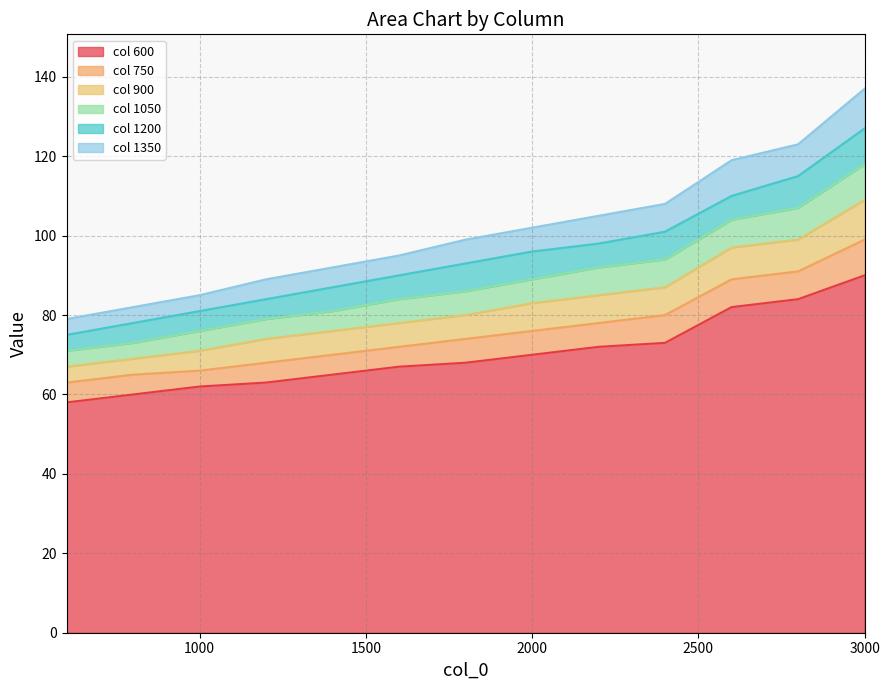

What is the value of the 900 point at the 8th from the left?

83